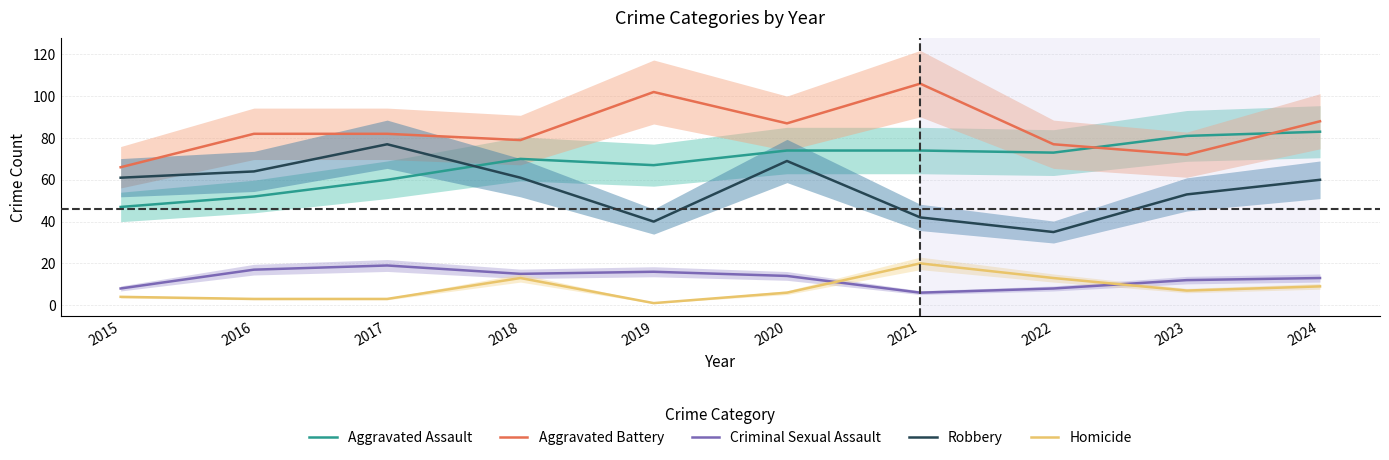

Rank the series at 2020 from highest to lowest value.

Aggravated Battery, Aggravated Assault, Robbery, Criminal Sexual Assault, Homicide